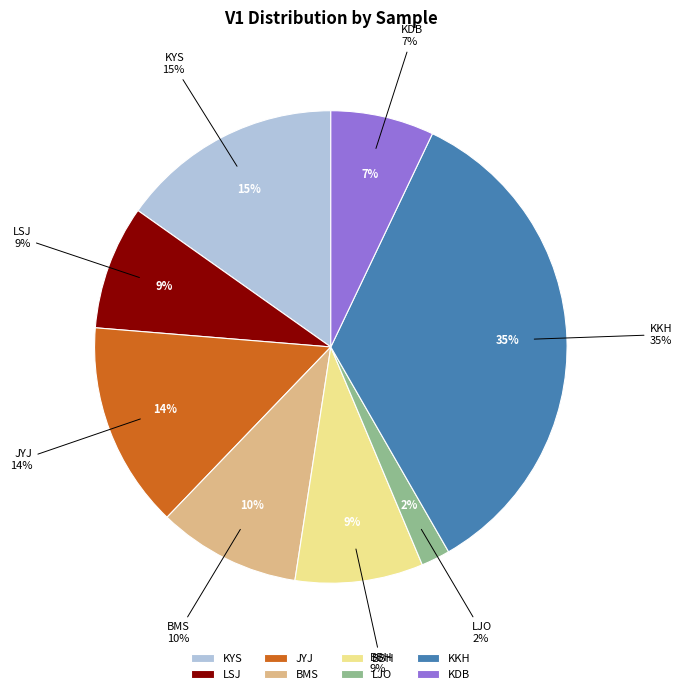

Rank the categories by value from highest to lowest.

KKH, KYS, JYJ, BMS, BBH, LSJ, KDB, LJO